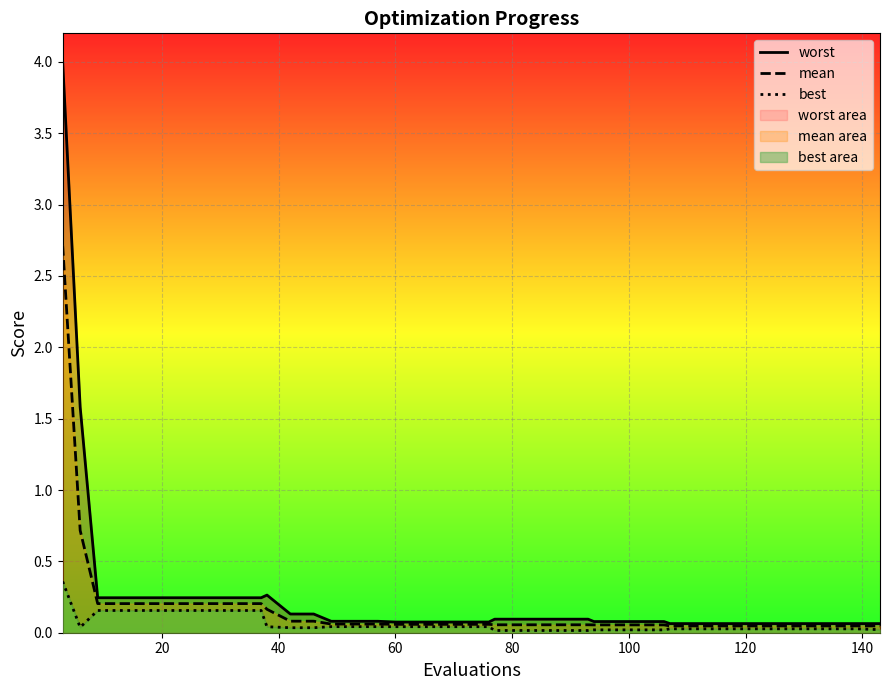

Count the number of categories in the chart.

40